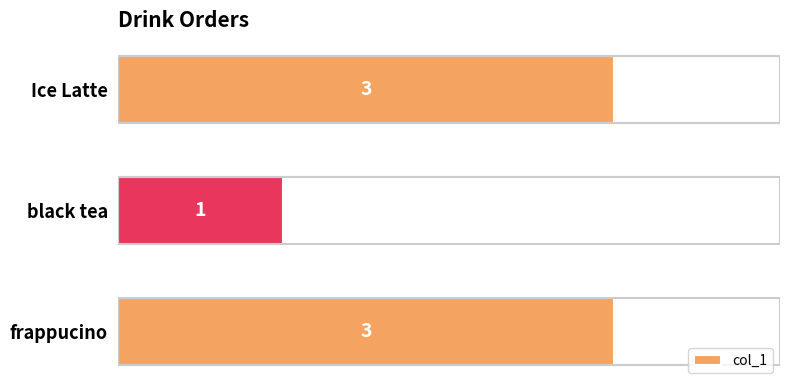

How many data points are less than 3?

1